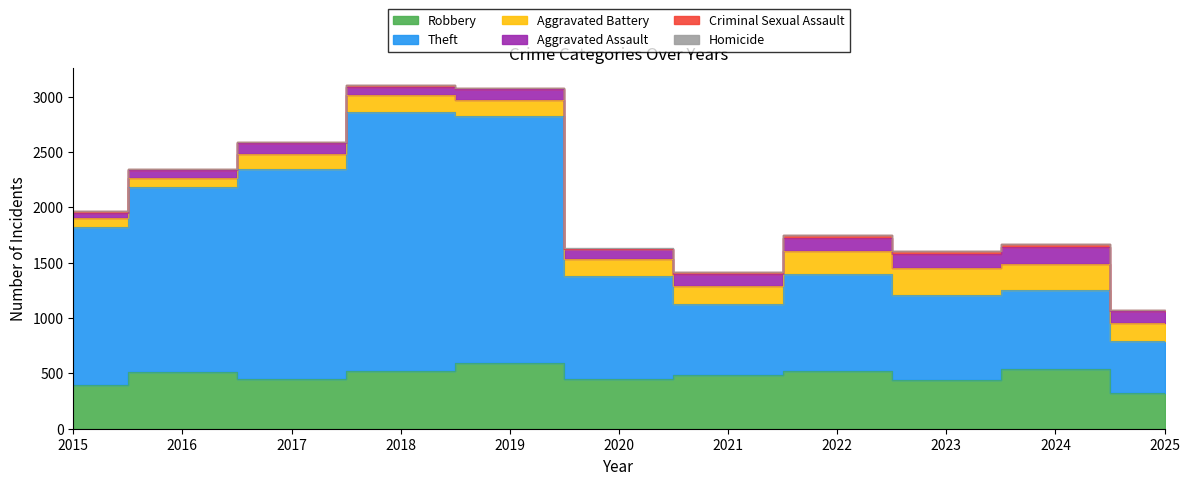

What is the value of the Aggravated Battery point at the 10th from the left?

232